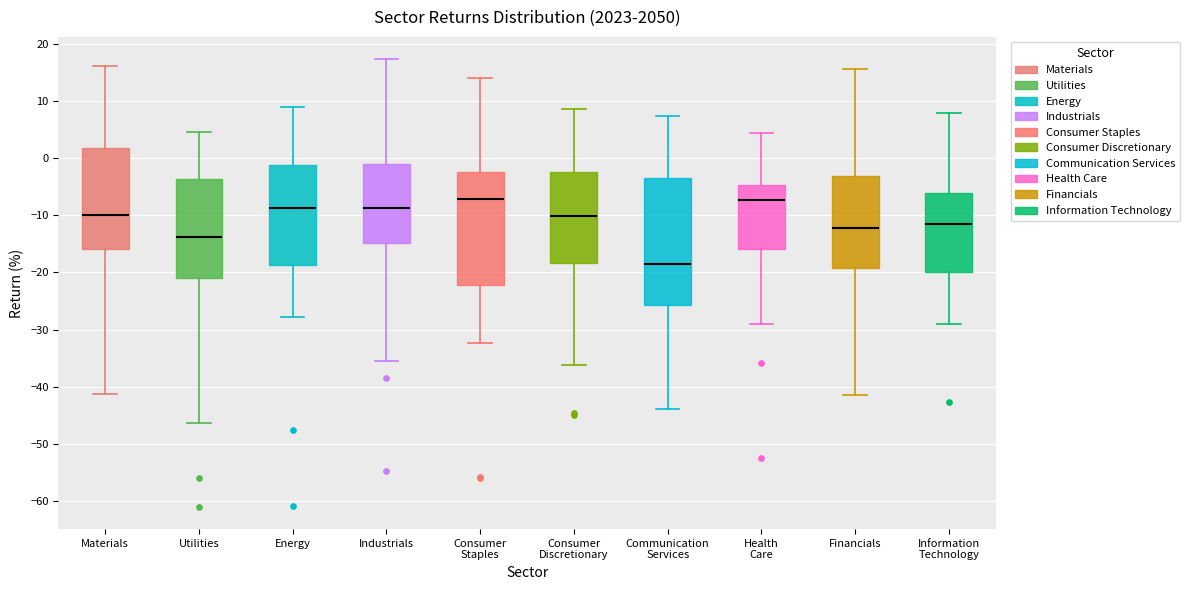

Where is the upper edge of the box for Consumer Discretionary on the y-axis? The values are not printed on the chart, so give them approximately, as read against the axis.

-2